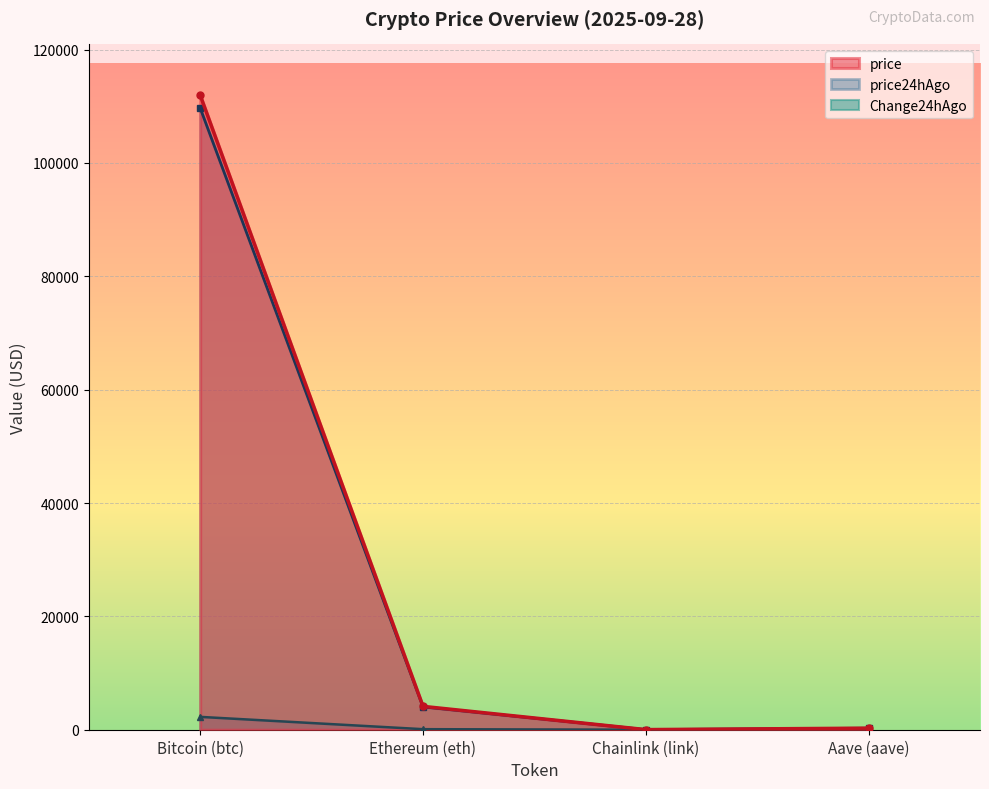

True or false: price has a value of 29.8 at Chainlink (link).

False